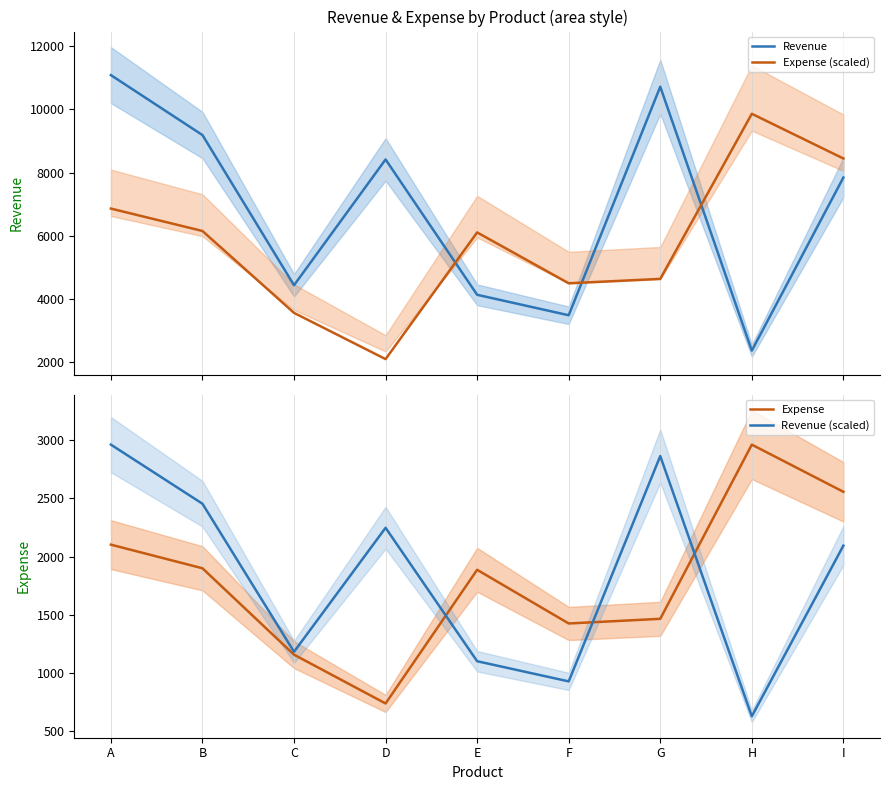

What are all the series names shown in the legend?

Revenue, Expense (scaled), Expense, Revenue (scaled)